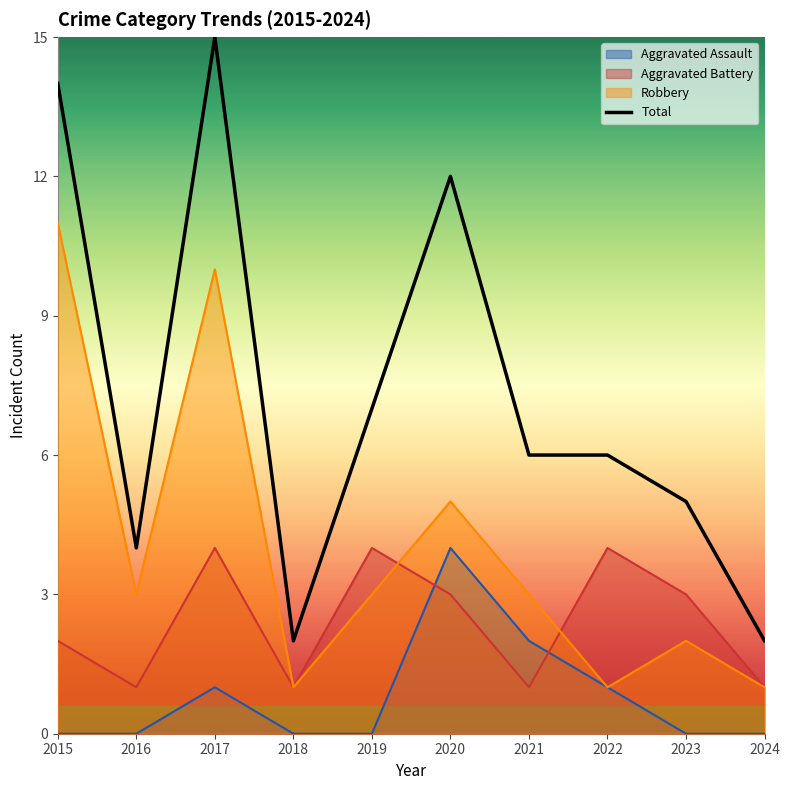

What is the value of the 3rd point from the left?

15